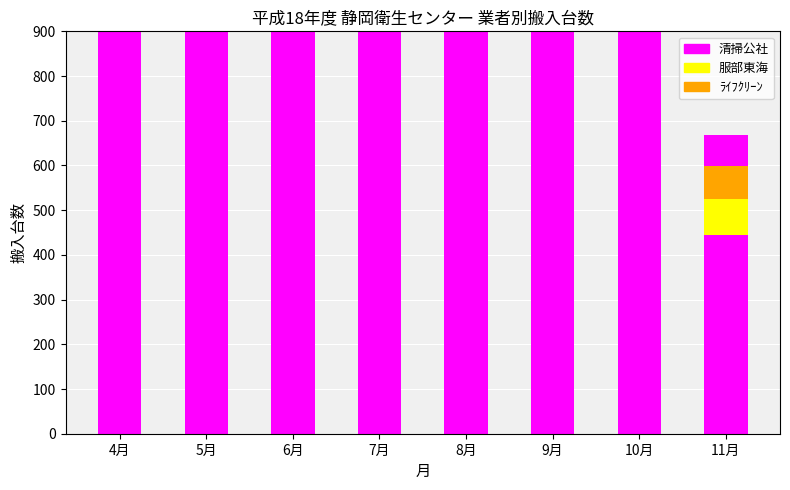

Where does the 清掃公社 series first go above 479?

4月